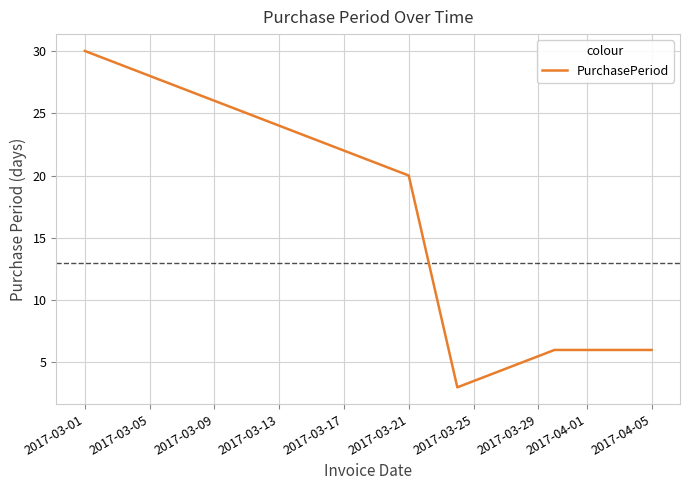

What is the difference between the second highest and second lowest values?

14